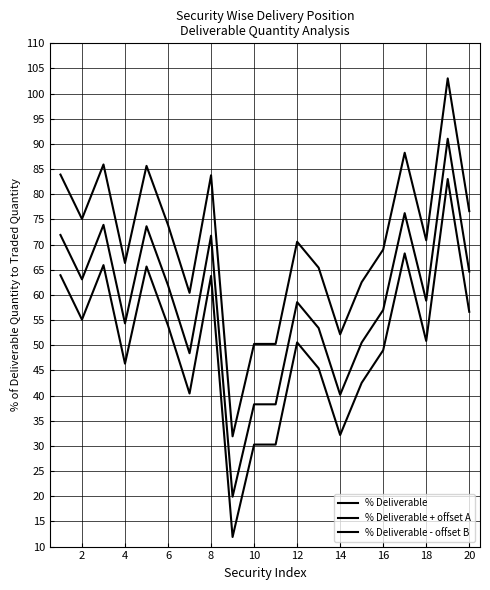

Does the chart display data point markers on the line(s)?

No